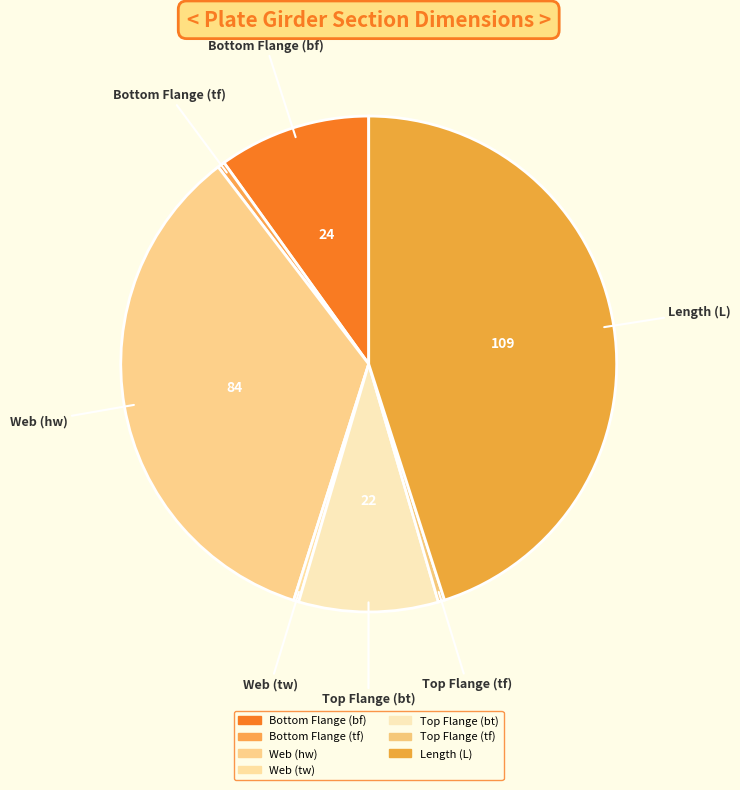

To the nearest percent, what is the difference between the largest and smallest slice percentages?

45%